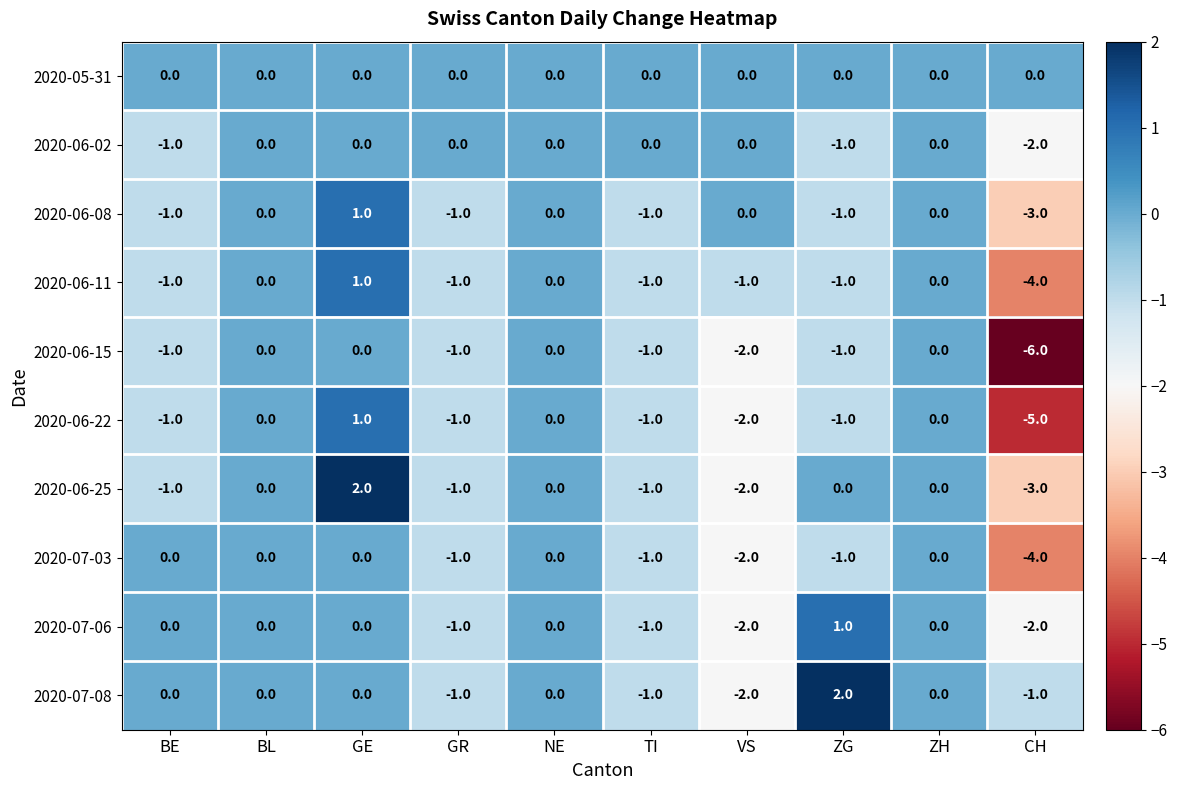

What is the difference between the 2020-06-15 values at CH and ZG?

5